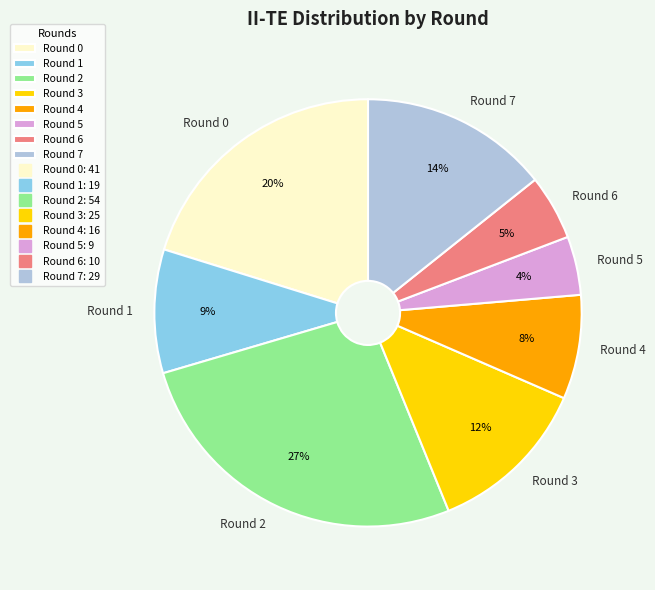

True or false: Round 3 accounts for 2% of the total.

False